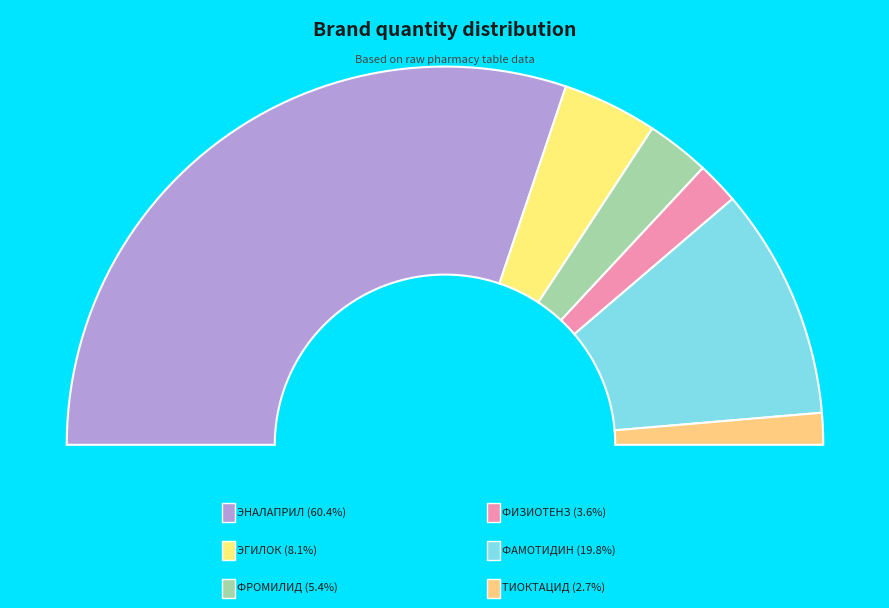

Rank the categories by value from lowest to highest.

ТИОКТАЦИД, ФИЗИОТЕНЗ, ФРОМИЛИД, ЭГИЛОК, ФАМОТИДИН, ЭНАЛАПРИЛ